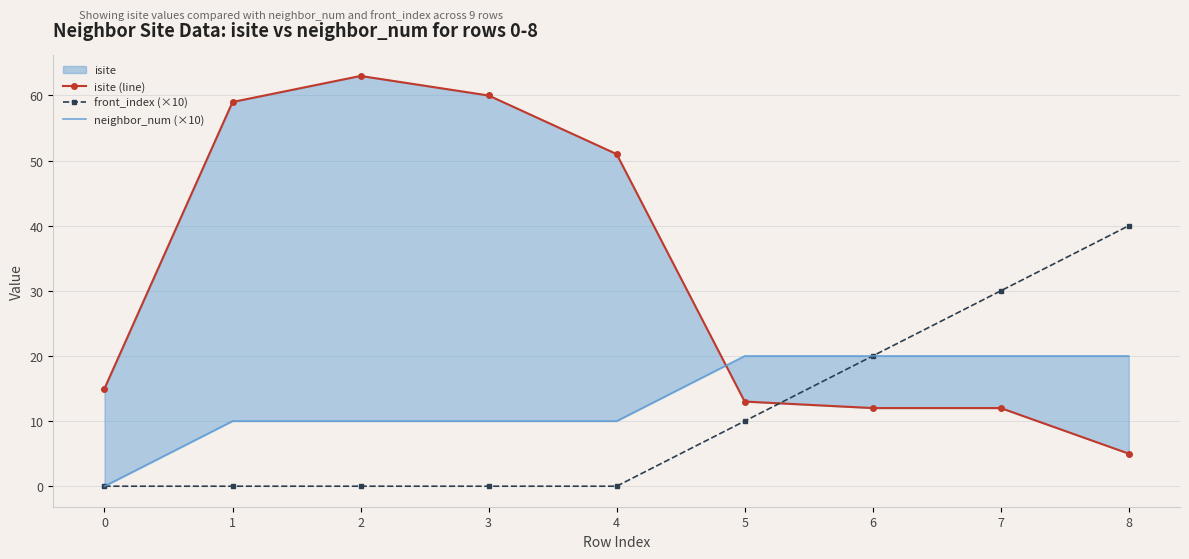

Which category has the highest value in the neighbor_num (×10) series?

5